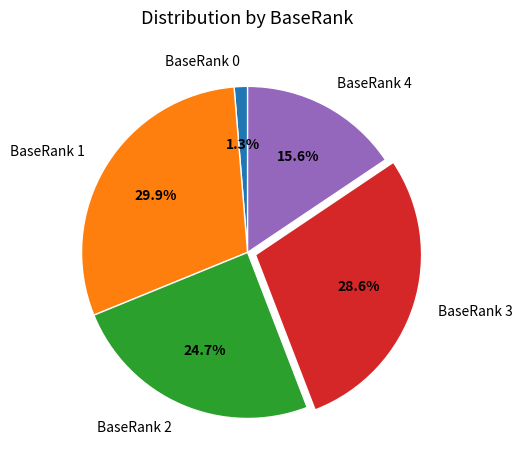

What percentage is the BaseRank 4 slice, to the nearest percent?

16%